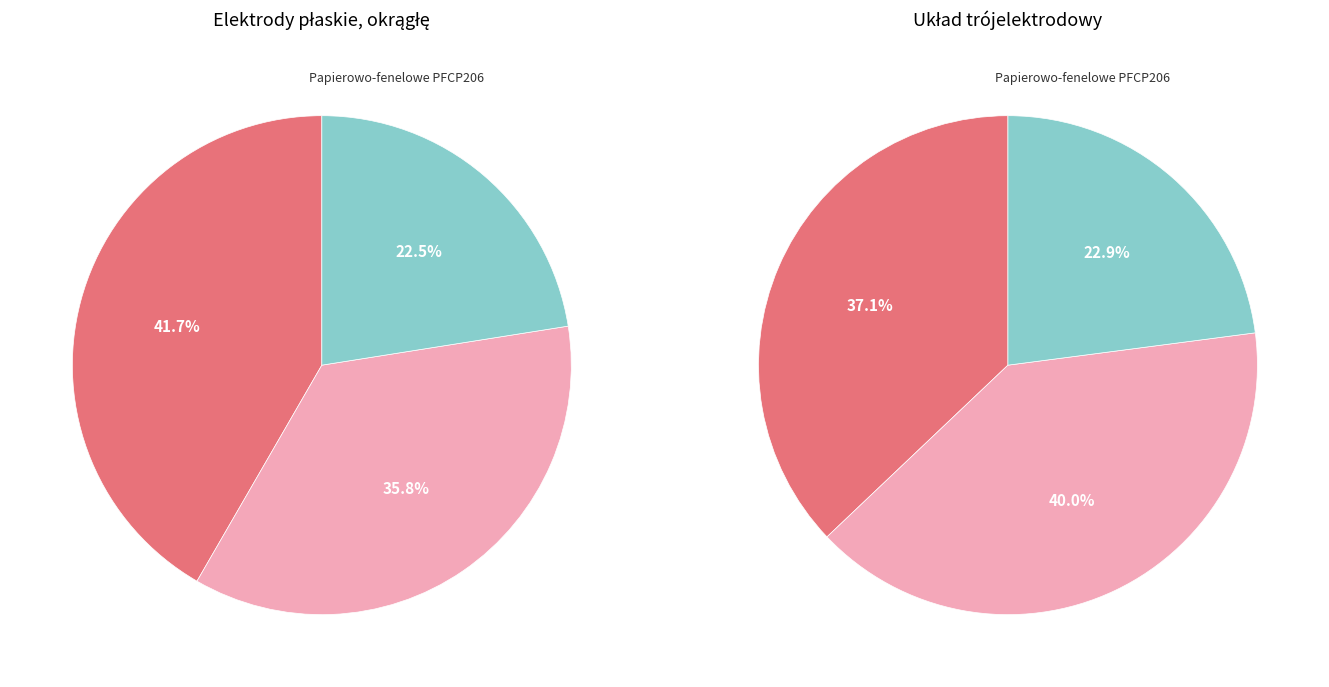

True or false: Papierowo-fenelowe PFCP206 accounts for 23% of the total.

True